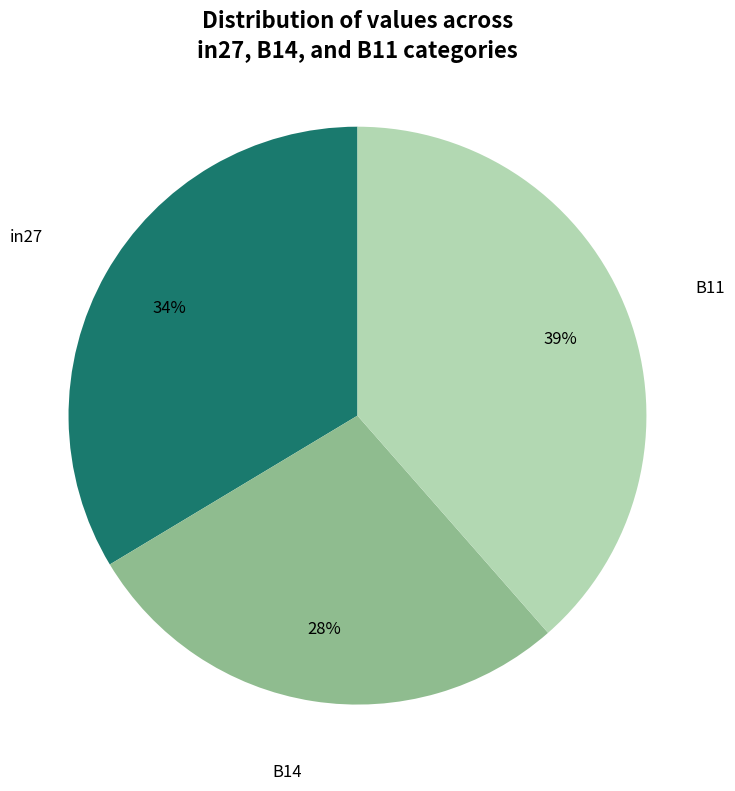

To the nearest percent, what percentage of the pie is in27?

34%